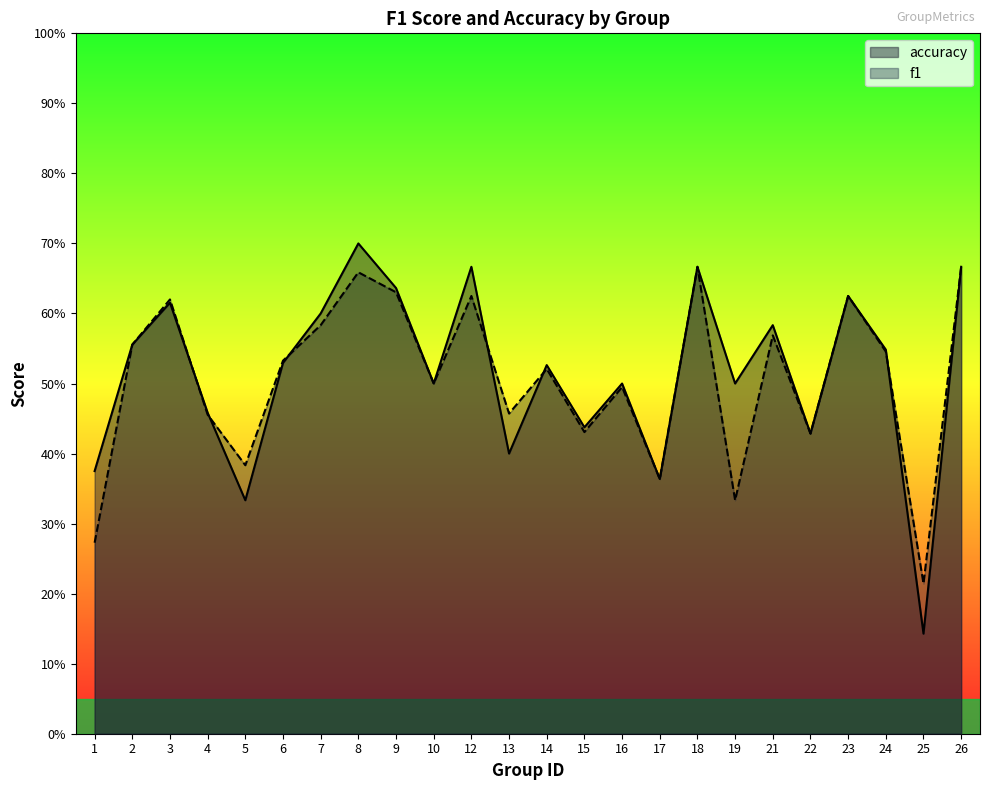

True or false: f1 has a value of 0.5 at 16.

True